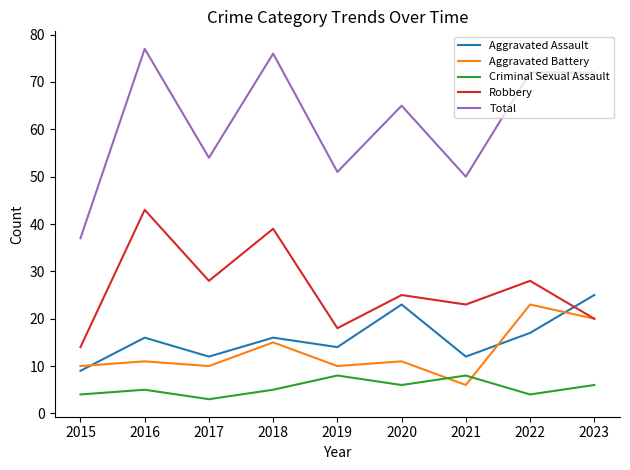

What is the total value across all series at 2015?

74